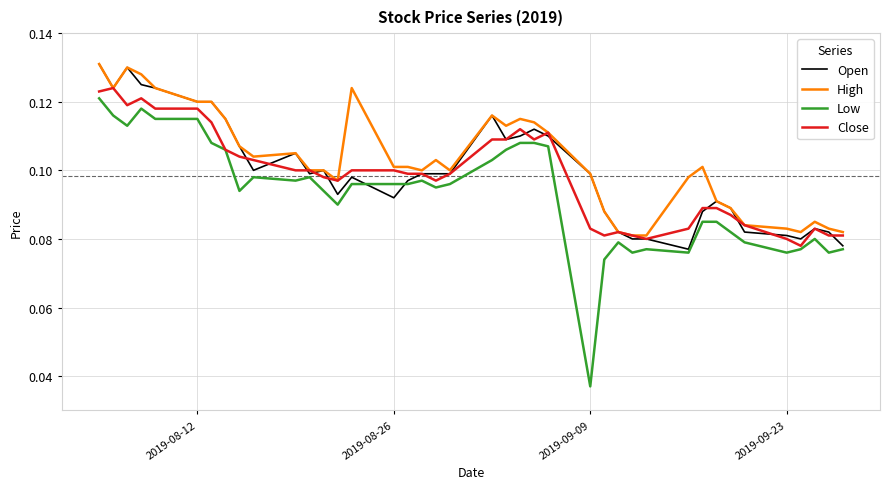

Which series has the widest spread of values?

Low